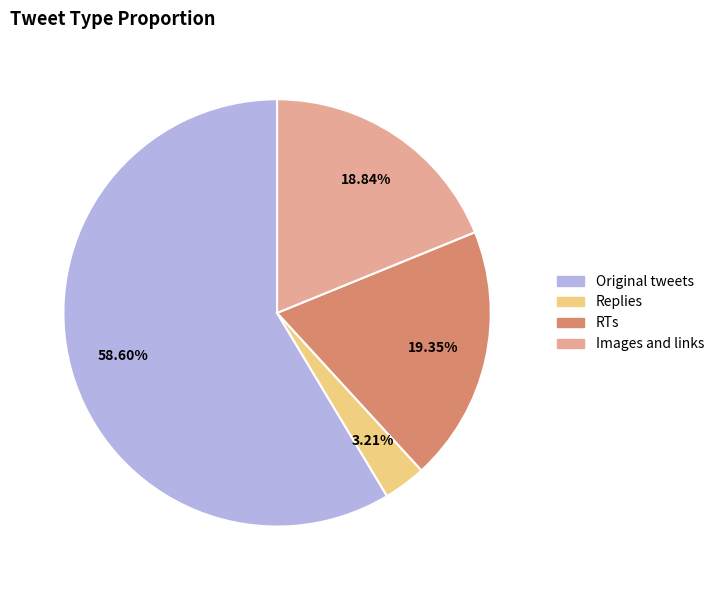

Is there a majority slice in this chart?

Yes